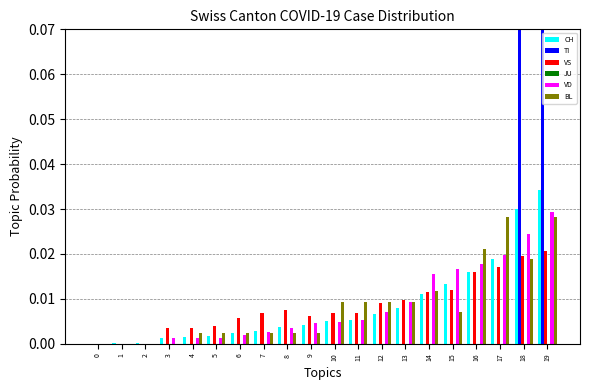

What is the sum of all BL values?

0.2